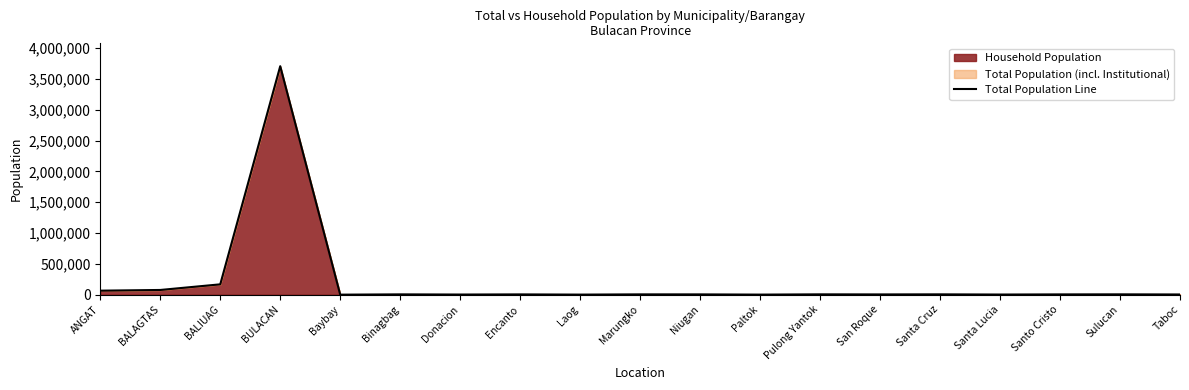

What is the ratio of the value at BULACAN to the value at Pulong Yantok?

624.4